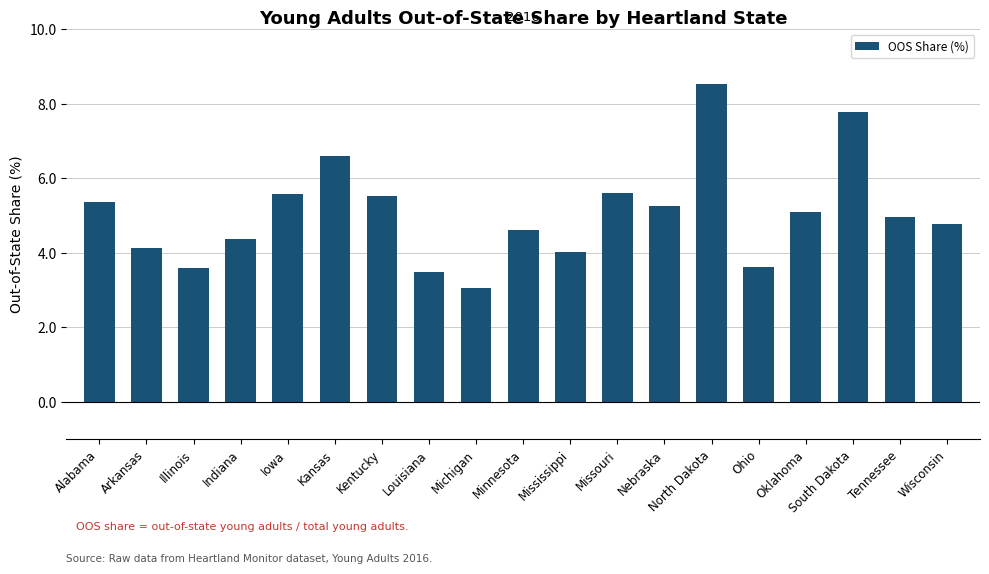

What is the difference between the values at Missouri and Michigan?

2.6